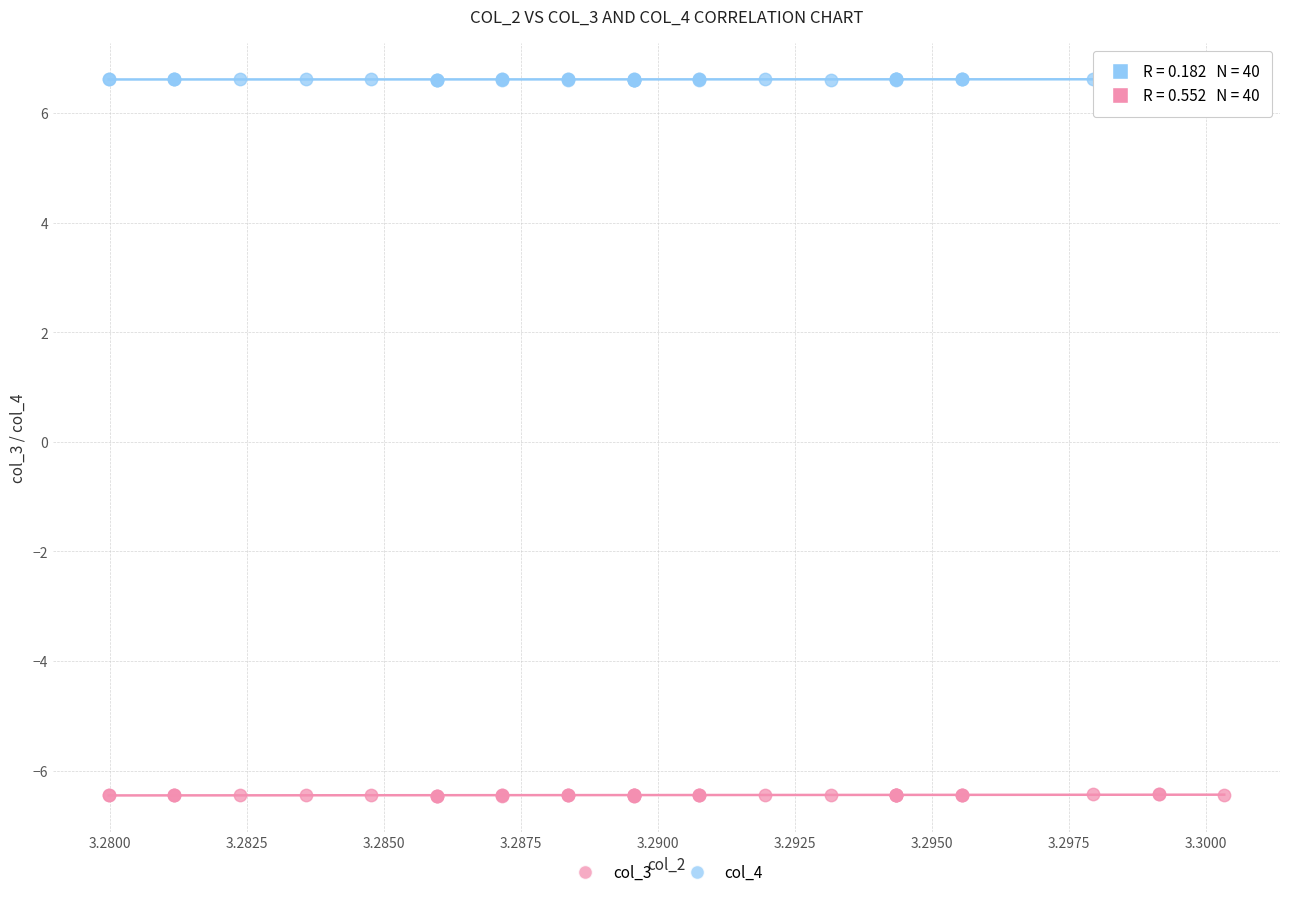

Which series contains the highest Y value?

col_4